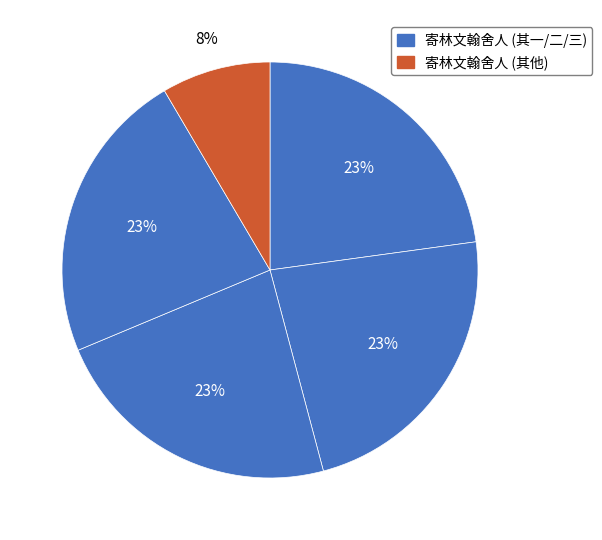

Which slice is the largest?

寄林文翰舍人